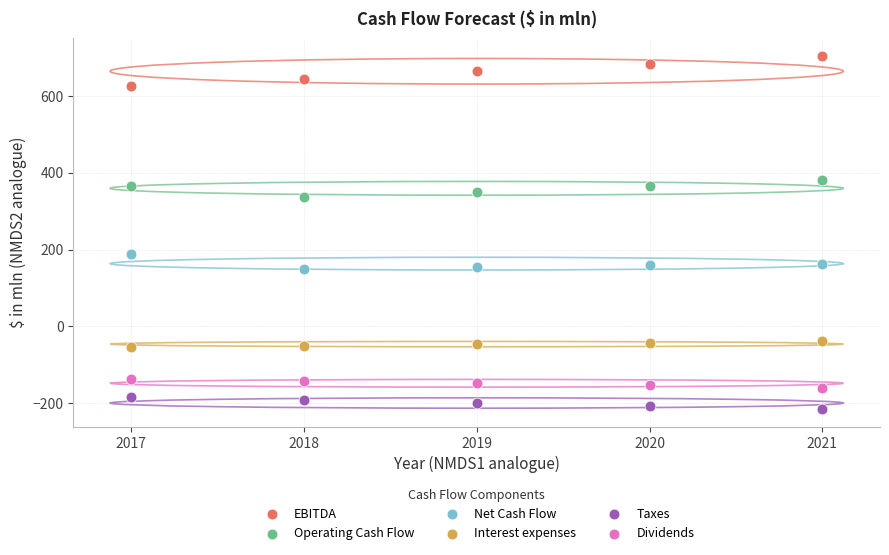

What are all the series names shown in the legend?

EBITDA, Operating Cash Flow, Net Cash Flow, Interest expenses, Taxes, Dividends